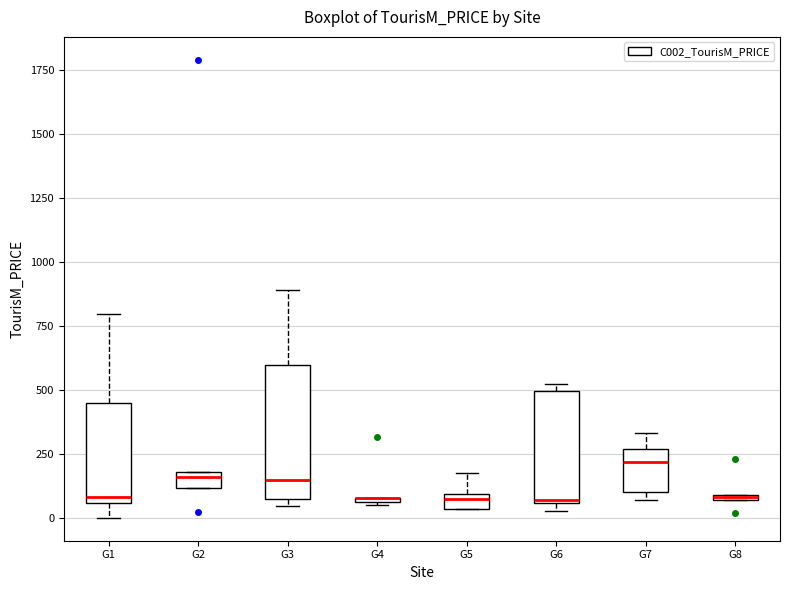

Where is the upper edge of the box for G2 on the y-axis? The values are not printed on the chart, so give them approximately, as read against the axis.

200